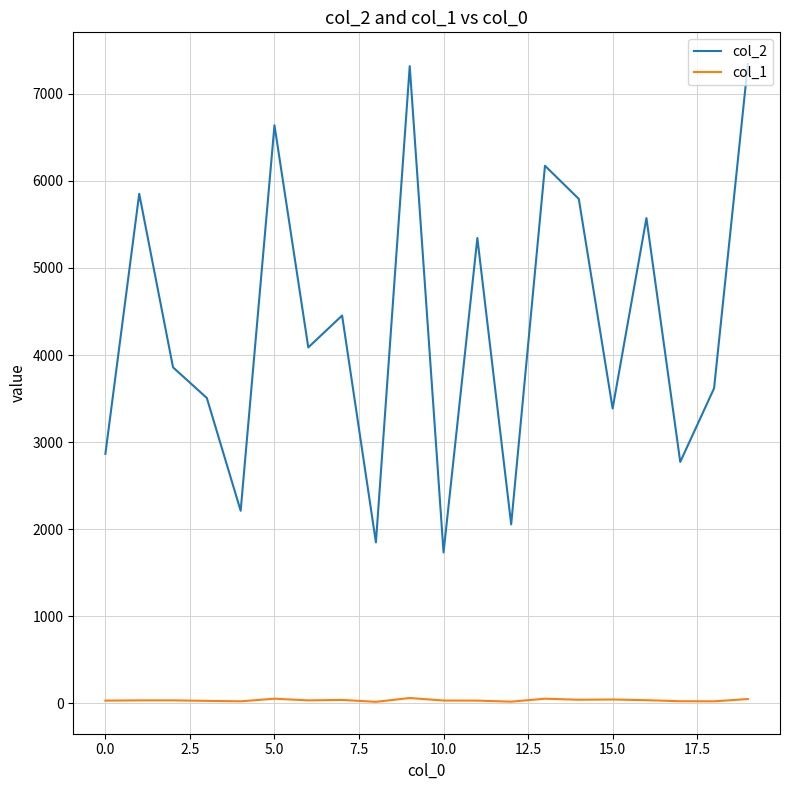

What is the greatest value displayed?

7340